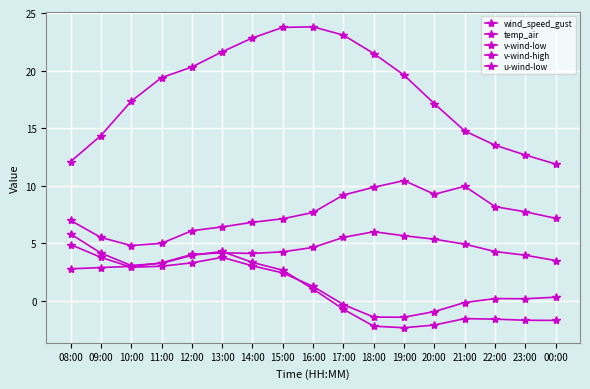

How many lines are shown in the chart?

5